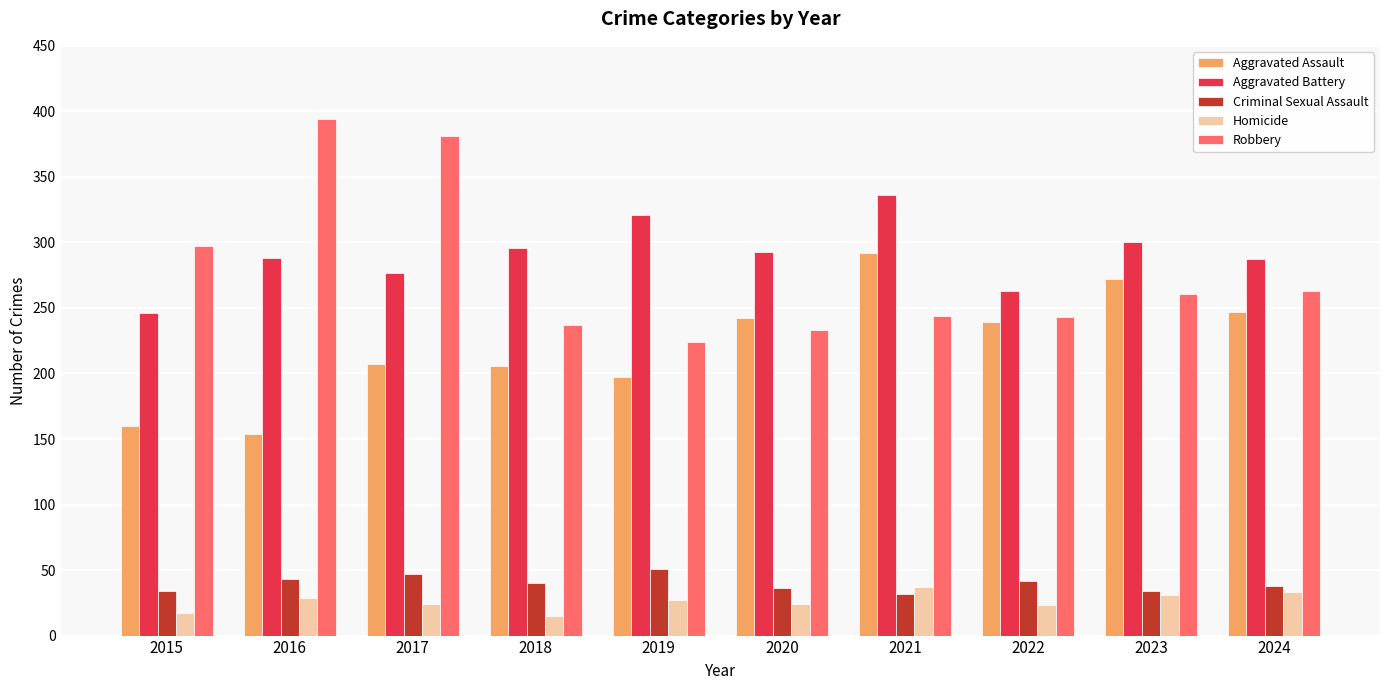

Which series has the largest range (max minus min)?

Robbery